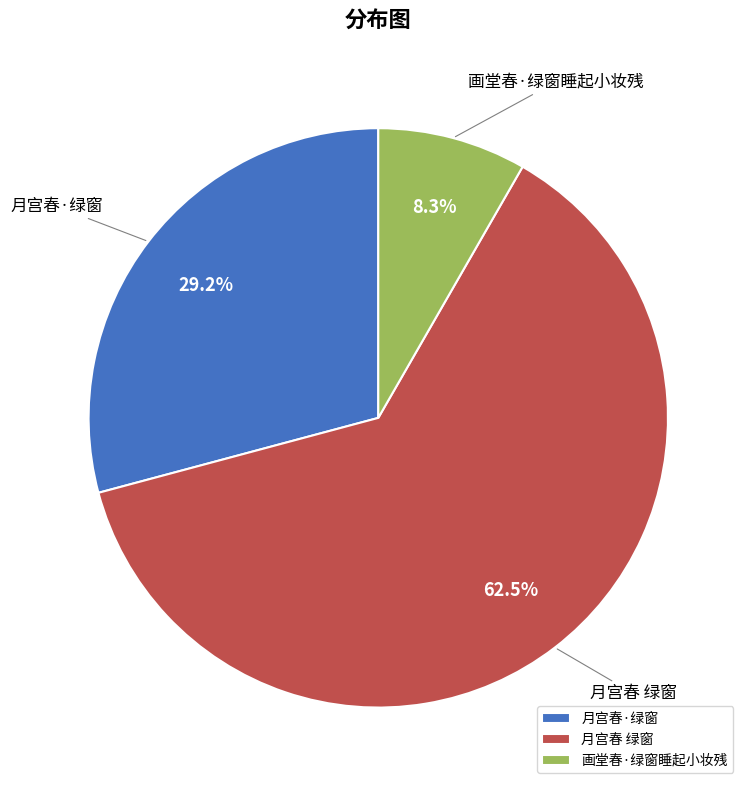

How many slices are in this pie chart?

3